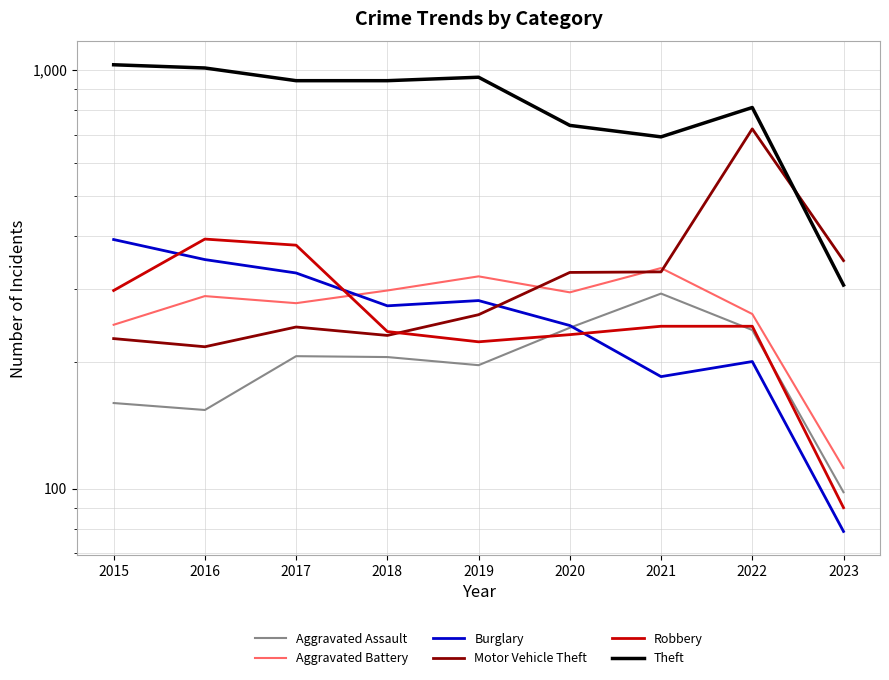

At which label does Robbery reach its minimum?

2023